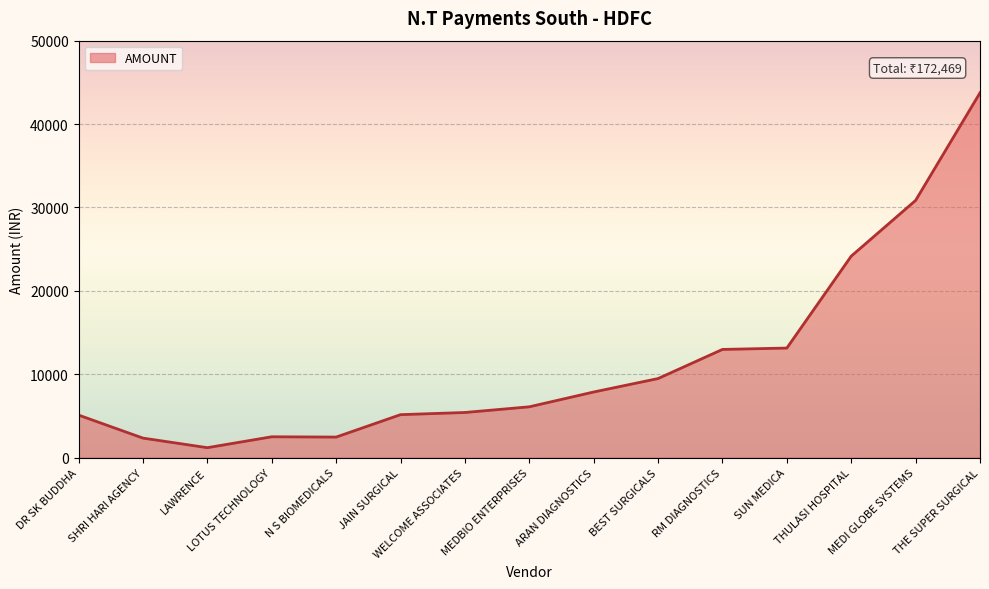

What is the maximum value shown in the chart?

43747